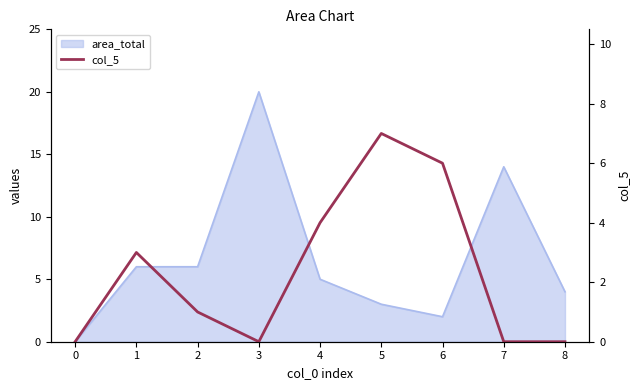

Count the values in the range 0 to 4.

7